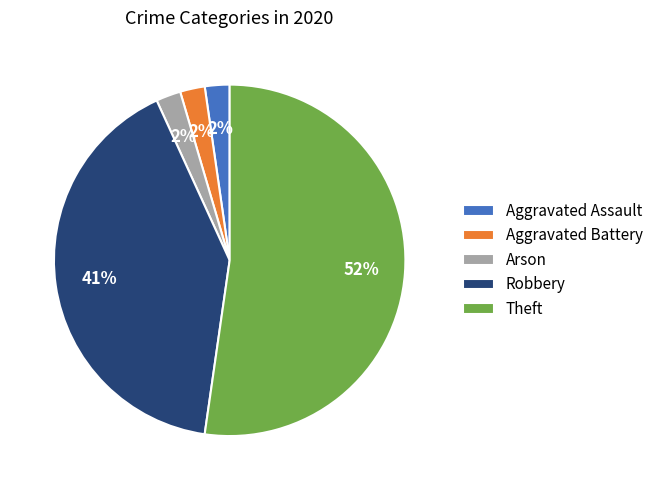

To the nearest percent, what is the average slice percentage?

20%